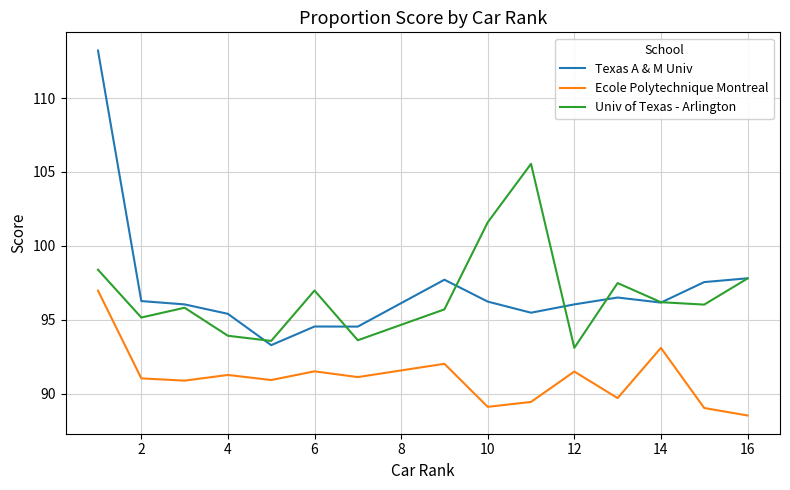

True or false: Ecole Polytechnique Montreal and Univ of Texas - Arlington cross at least once.

False